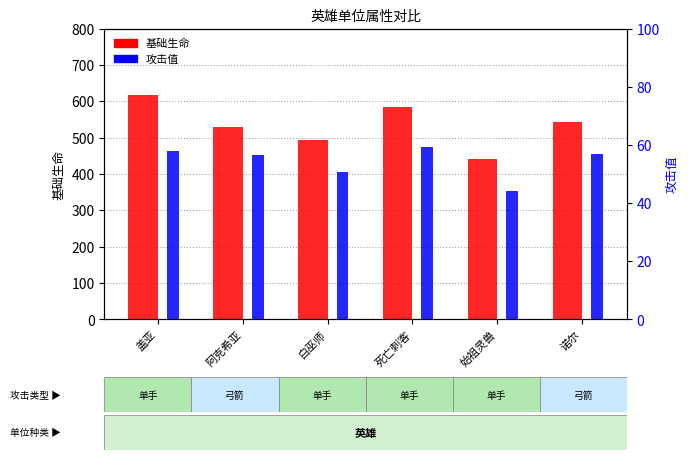

What is the label of the 4th bar from the left?

死亡刺客